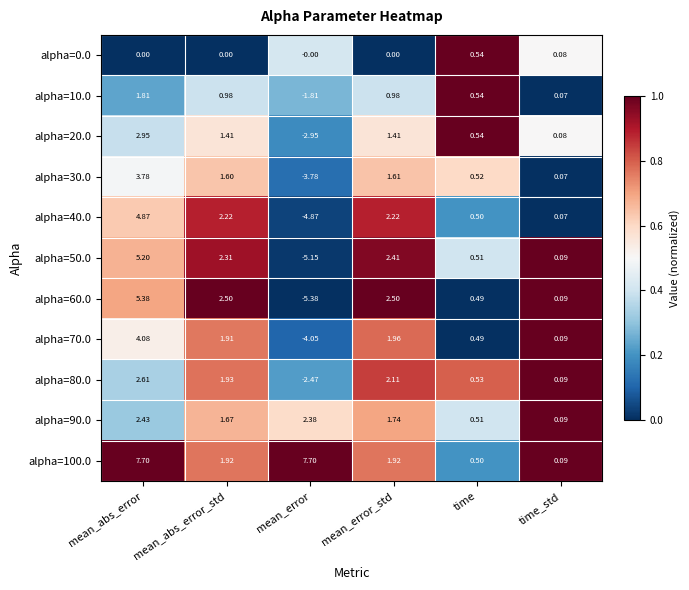

Where does the alpha=30.0 series first go above 1?

mean_abs_error